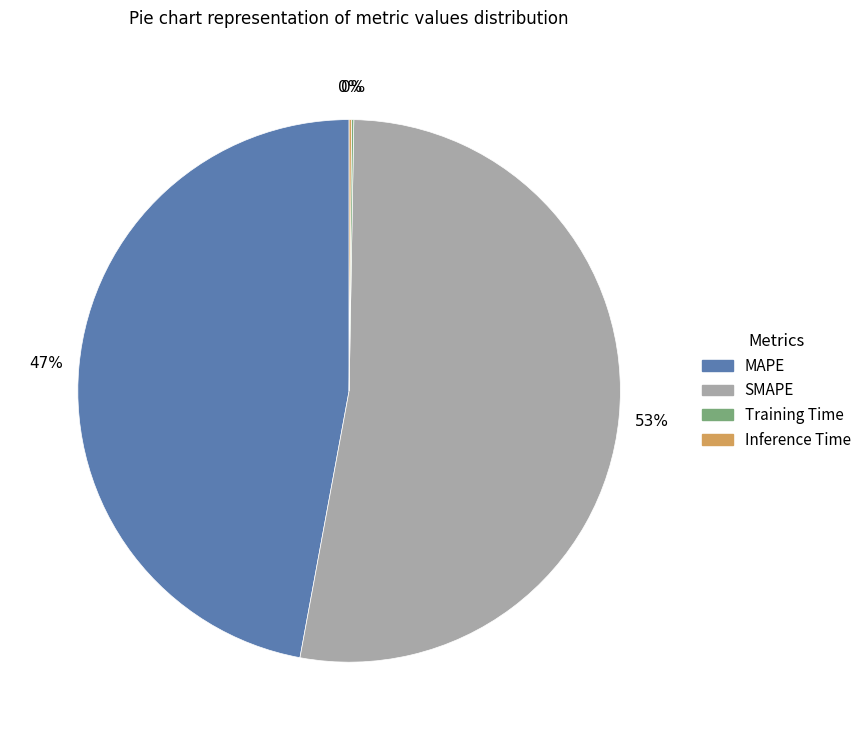

What is the ratio of the value at MAPE to the value at SMAPE?

0.9